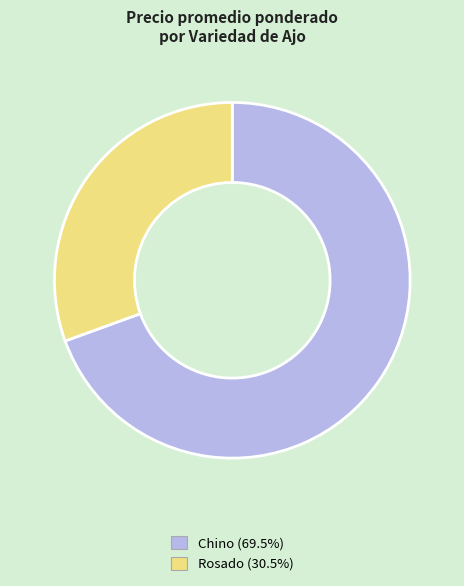

Which has a higher value, Rosado or Chino?

Chino